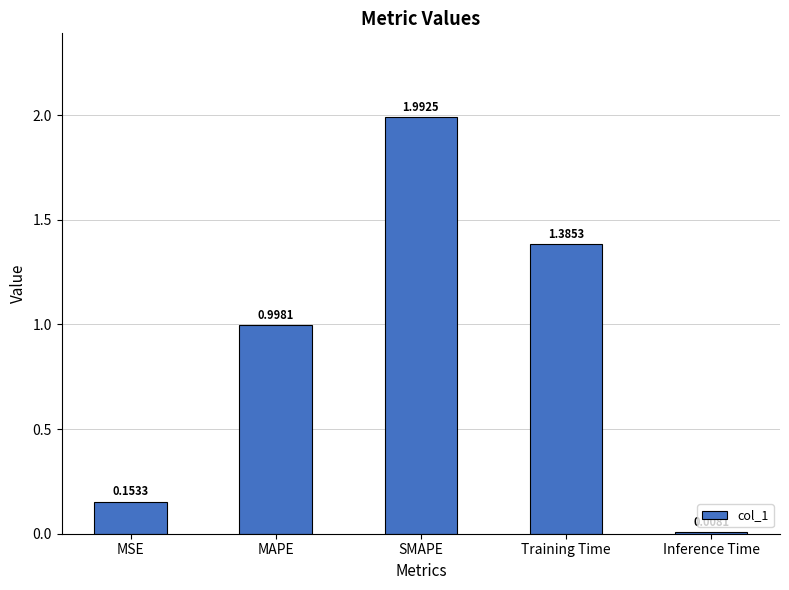

What is the sum of all values?

4.5